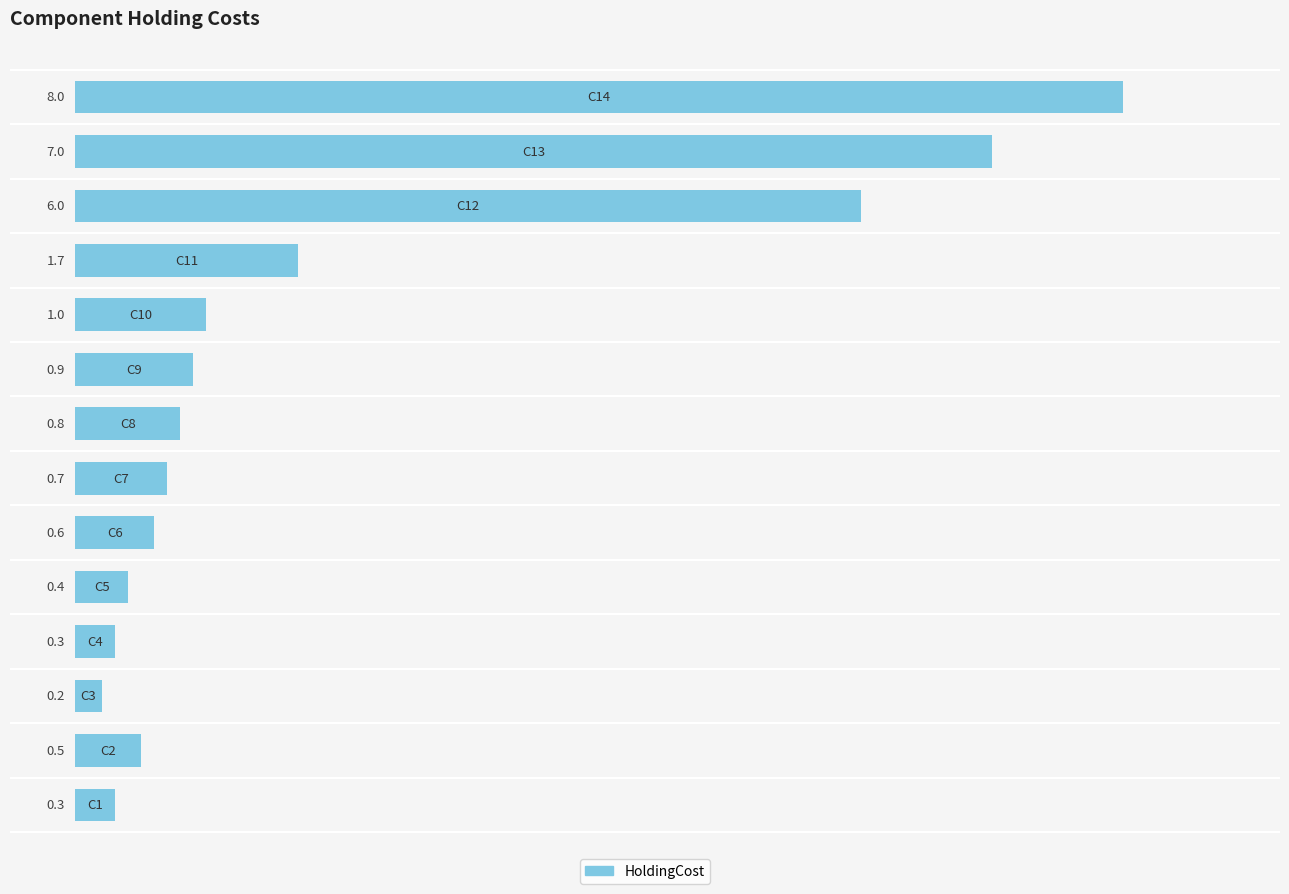

Reading top to bottom, transcribe all the data shown in this chart.

8.0	7.0	6.0	1.7	1.0	0.9	0.8	0.7	0.6	0.4	0.3	0.2	0.5	0.3